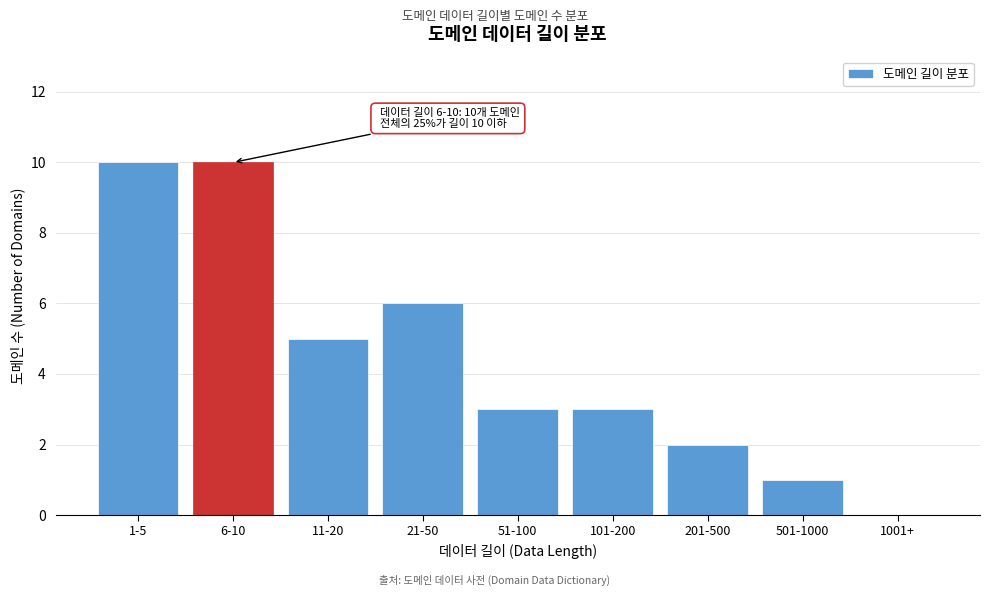

Reading right to left, transcribe all the data shown in this chart.

1001+=0	501-1000=1	201-500=2	101-200=3	51-100=3	21-50=6	11-20=5	6-10=10	1-5=10